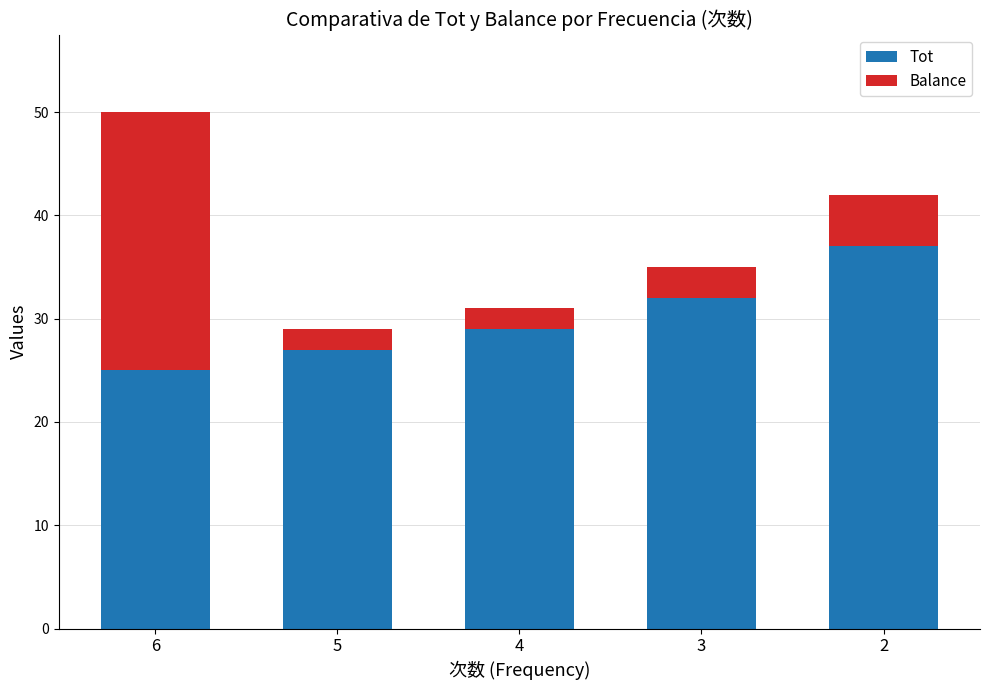

What is the lowest value of the Tot series?

25